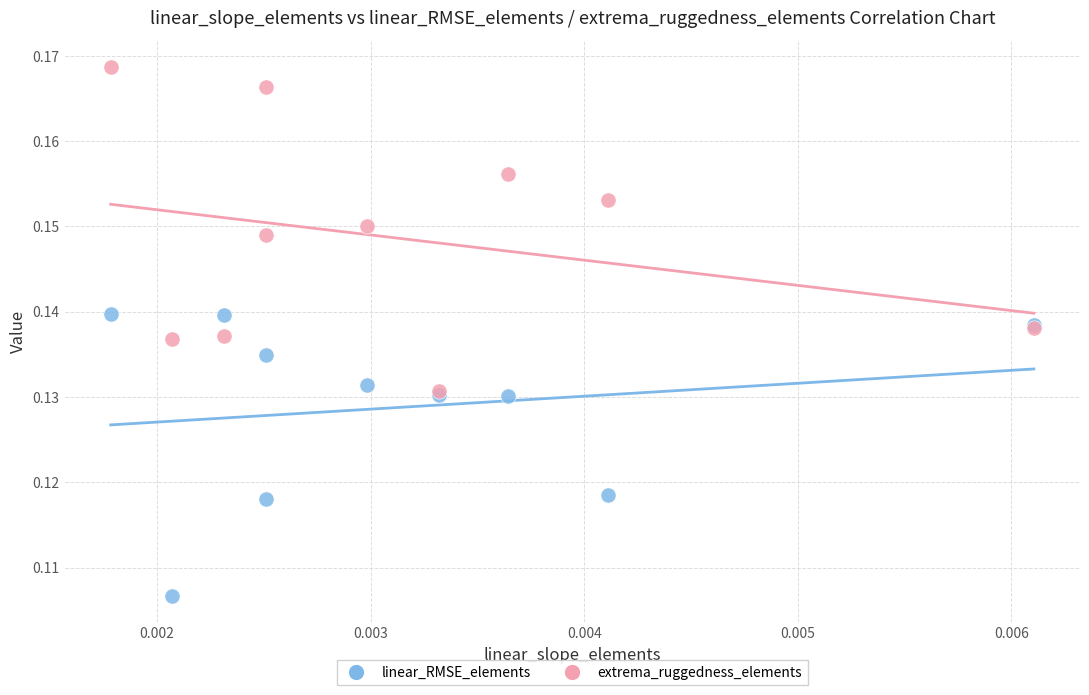

What are all the series names shown in the legend?

linear_RMSE_elements, extrema_ruggedness_elements